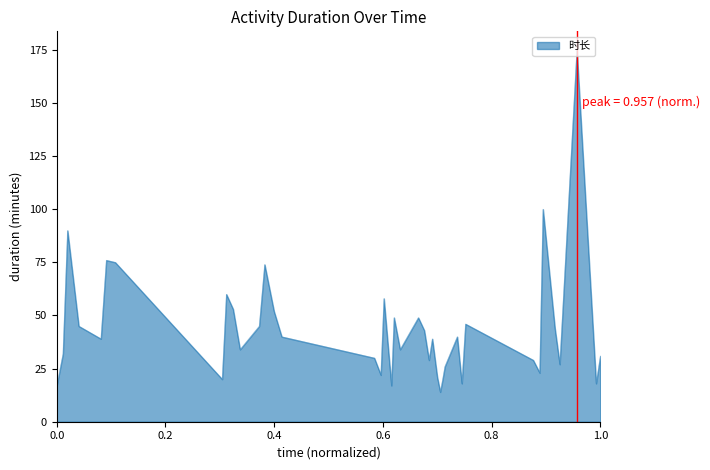

What is the average value?

44